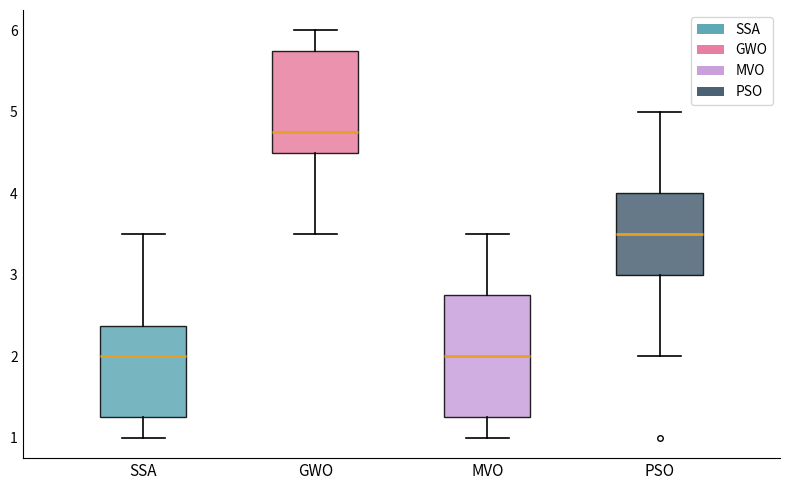

Reading left to right, read every box against the y-axis: the position of its median line, the range the box covers, and the ends of its whiskers. The values are not printed on the chart, so give them approximately, as read against the axis.

SSA: median 2.0, box 1.3 to 2.4, whiskers 1.0 to 3.5
GWO: median 4.8, box 4.5 to 5.8, whiskers 3.5 to 6.0
MVO: median 2.0, box 1.3 to 2.8, whiskers 1.0 to 3.5
PSO: median 3.5, box 3.0 to 4.0, whiskers 2.0 to 5.0